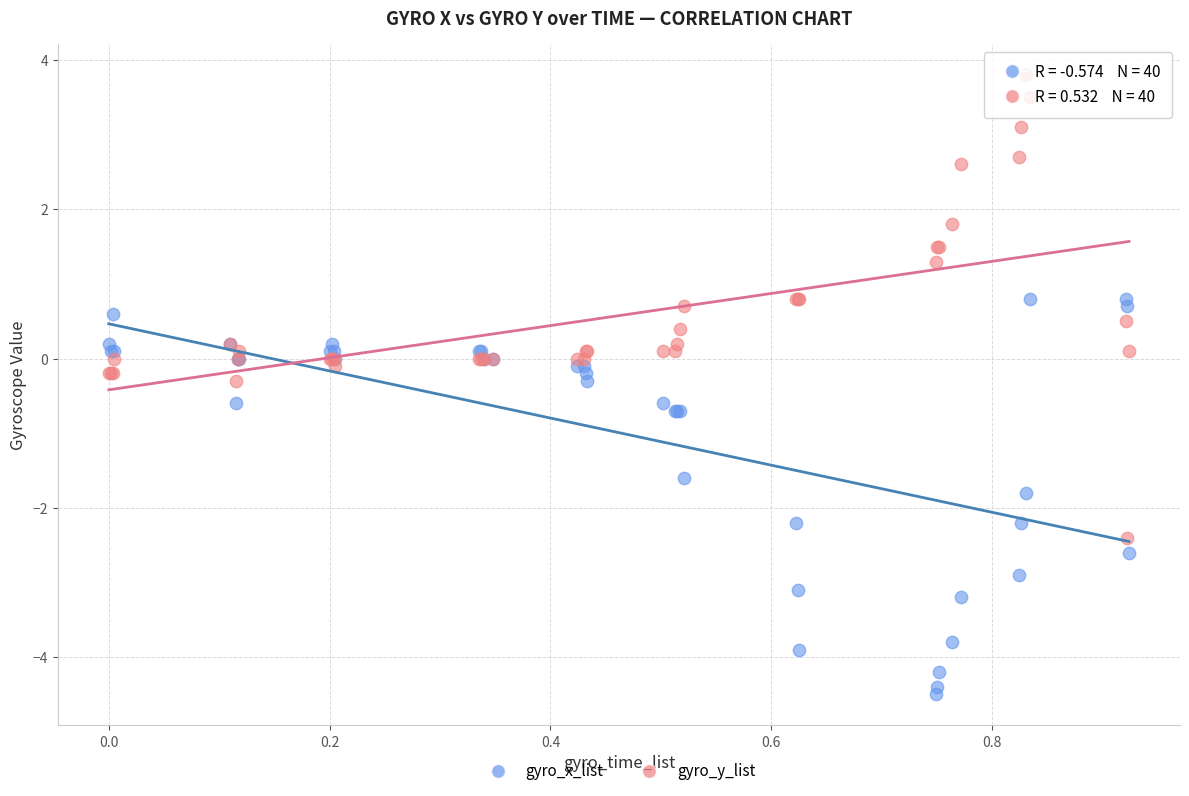

Which series has the widest spread of Y values?

gyro_y_list